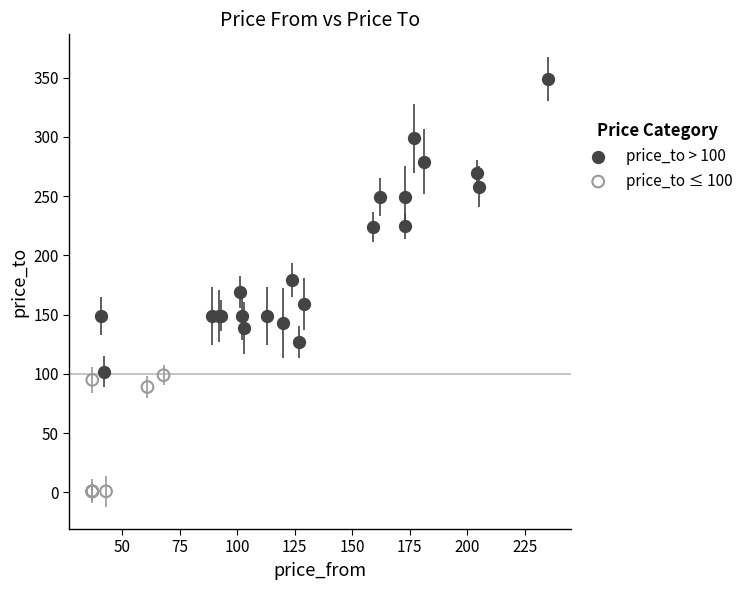

Which series contains the highest Y value?

price_to > 100